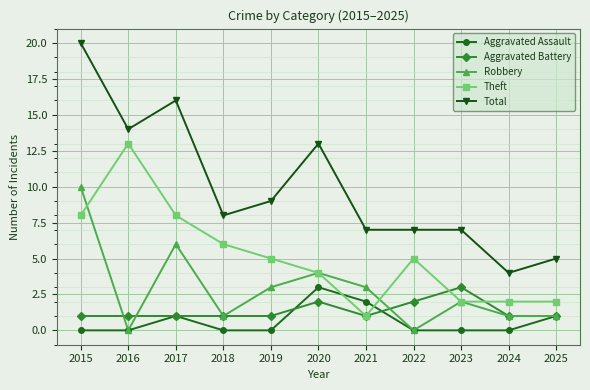

True or false: Theft has a value of 7 at 2016.

False